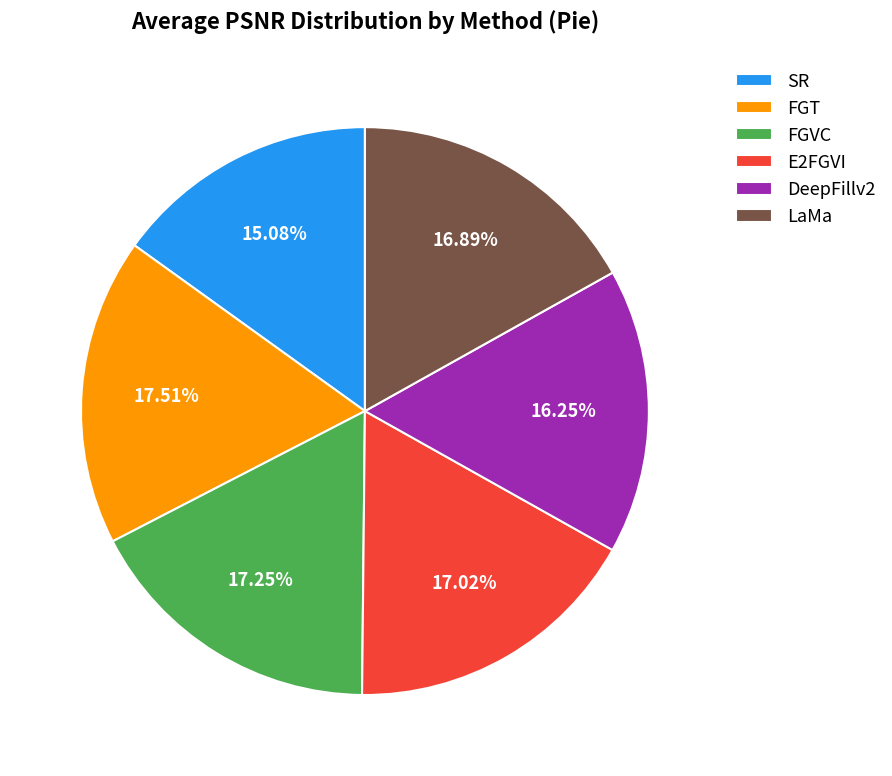

How many segments does this pie chart have?

6